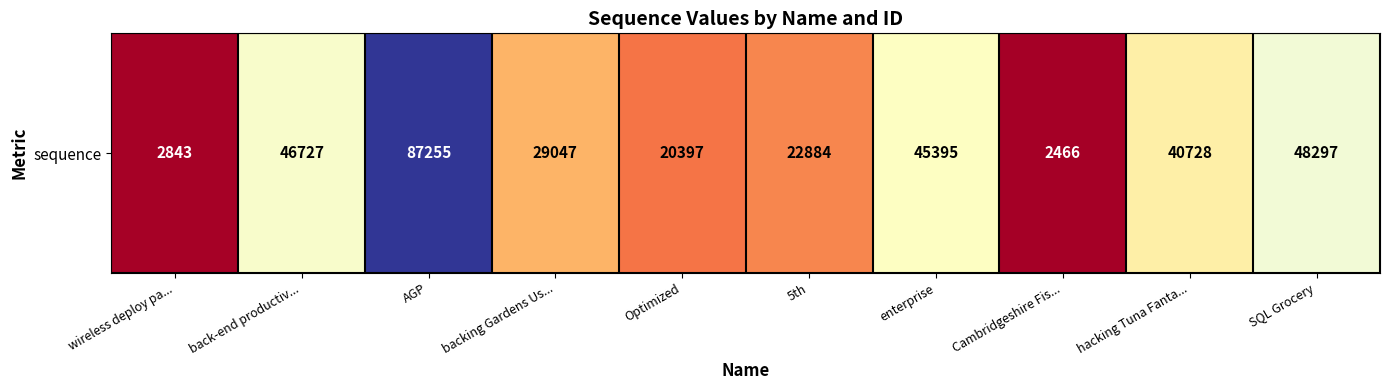

What is the difference between the second highest and minimum values?

45831